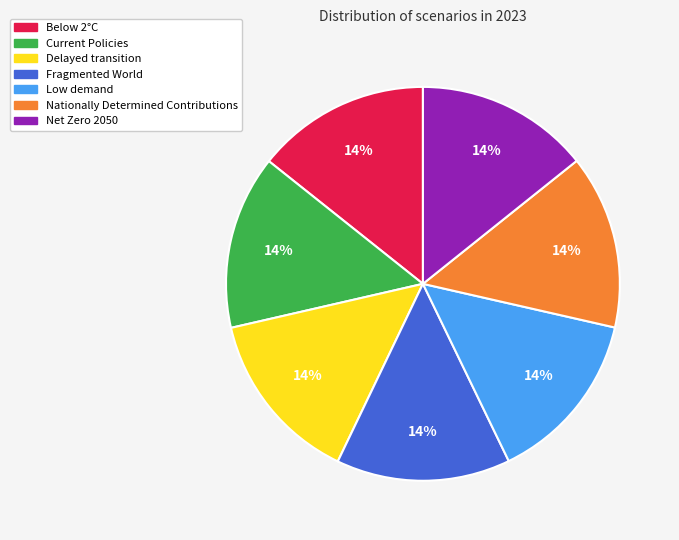

To the nearest percent, what is the average slice percentage?

14%